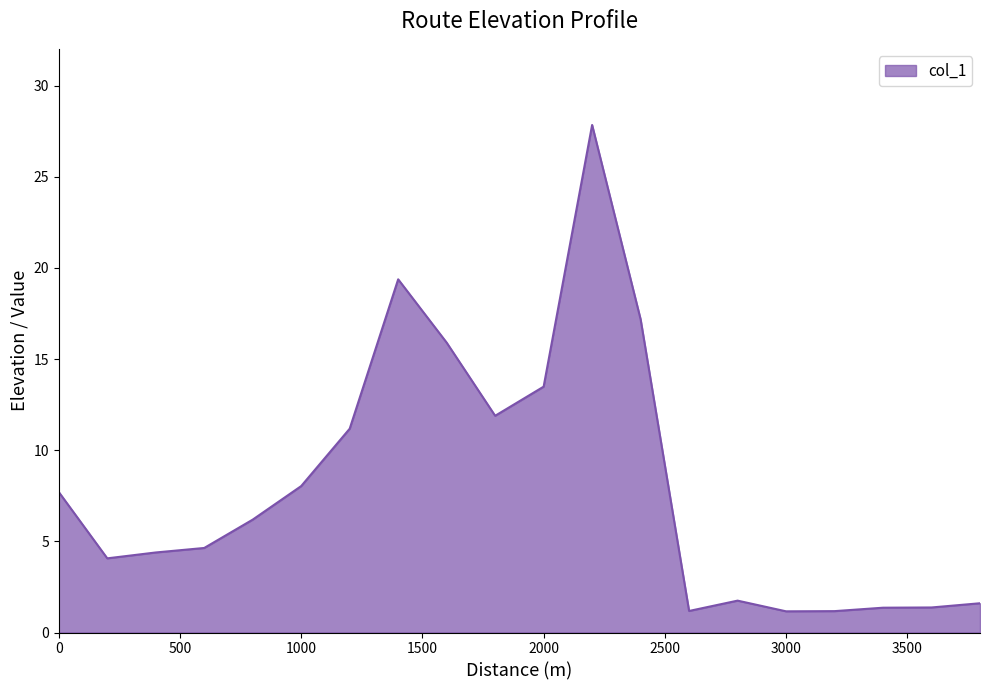

What is the minimum value shown in the chart?

1.2